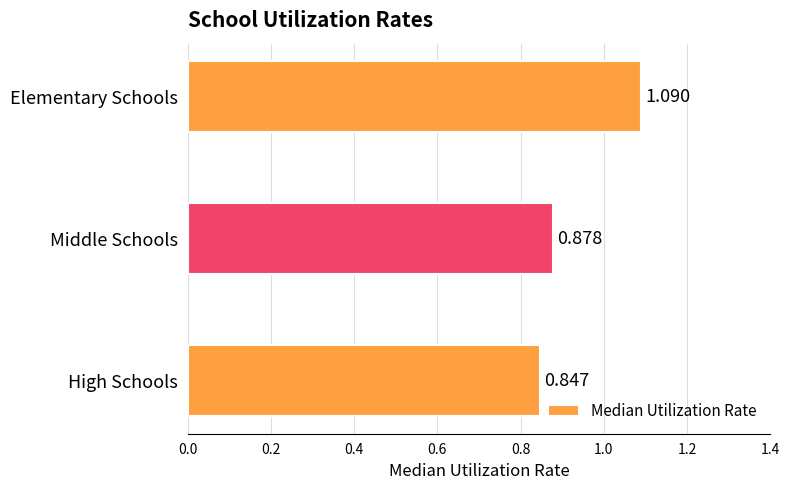

Which category has the highest value across all series?

Elementary Schools